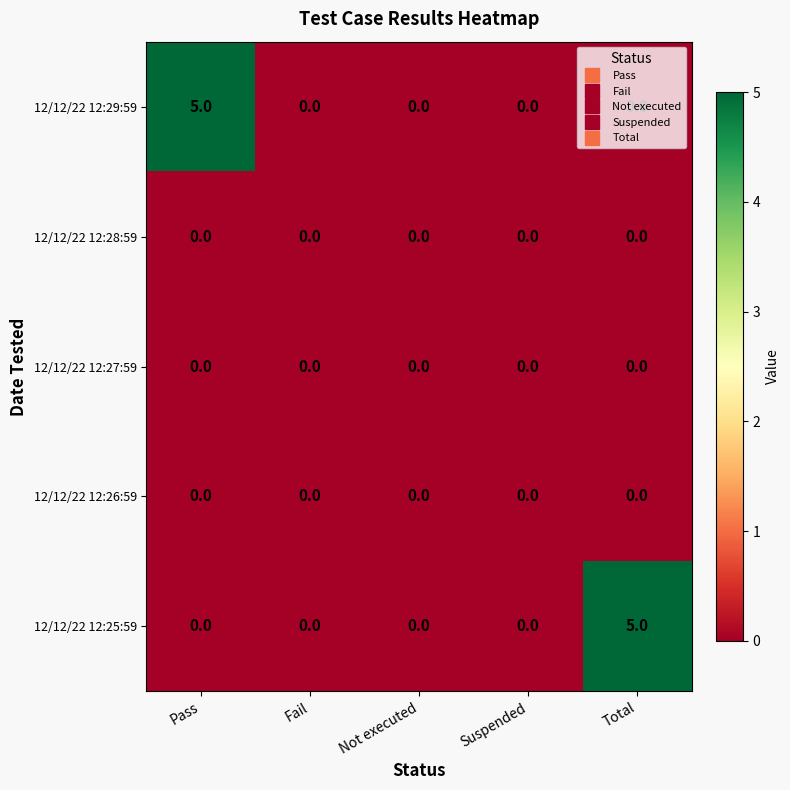

Count the number of data series in this chart.

5